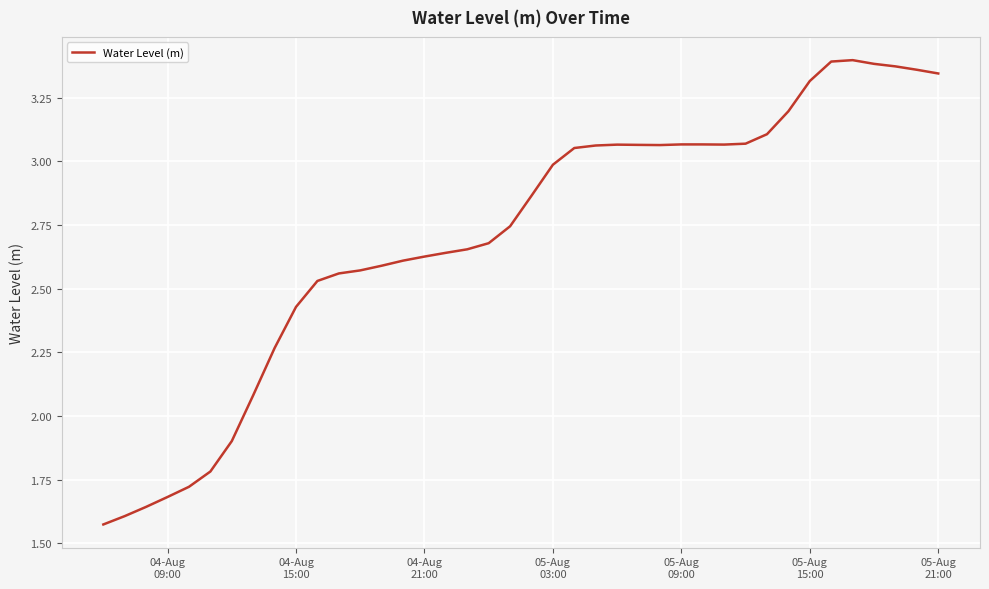

What is the difference between the maximum and minimum values?

1.8